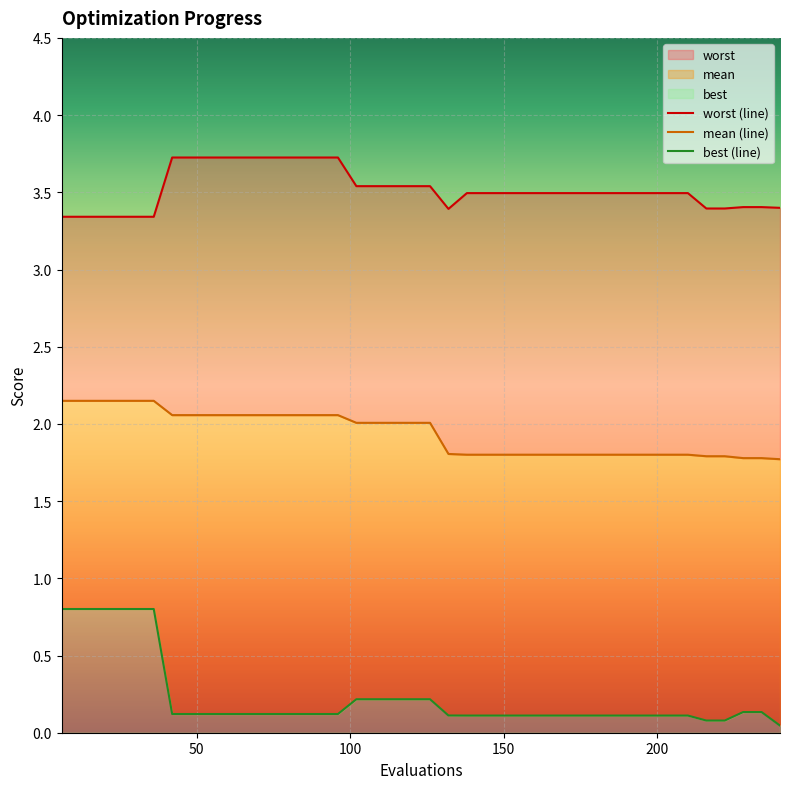

Reading left to right, list all the values displayed in this chart.

worst (line): 3.3	3.3	3.3	3.3	3.3	3.3	3.7	3.7	3.7	3.7	3.7	3.7	3.7	3.7	3.7	3.7	3.5	3.5	3.5	3.5	3.5	3.4	3.5	3.5	3.5	3.5	3.5	3.5	3.5	3.5	3.5	3.5	3.5	3.5	3.5	3.4	3.4	3.4	3.4	3.4
mean (line): 2.1	2.1	2.1	2.1	2.1	2.1	2.1	2.1	2.1	2.1	2.1	2.1	2.1	2.1	2.1	2.1	2.0	2.0	2.0	2.0	2.0	1.8	1.8	1.8	1.8	1.8	1.8	1.8	1.8	1.8	1.8	1.8	1.8	1.8	1.8	1.8	1.8	1.8	1.8	1.8
best (line): 0.8	0.8	0.8	0.8	0.8	0.8	0.1	0.1	0.1	0.1	0.1	0.1	0.1	0.1	0.1	0.1	0.2	0.2	0.2	0.2	0.2	0.1	0.1	0.1	0.1	0.1	0.1	0.1	0.1	0.1	0.1	0.1	0.1	0.1	0.1	0.1	0.1	0.1	0.1	0.0